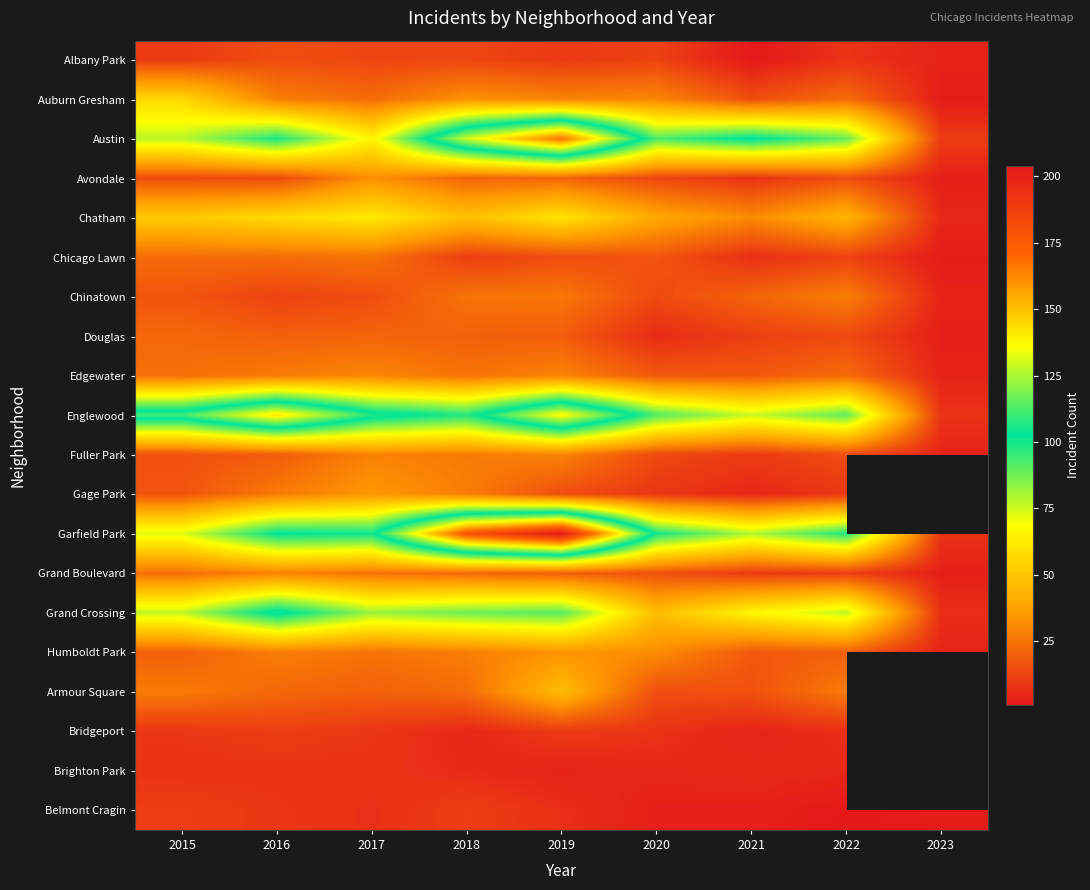

True or false: Brighton Park has a value of 6.0 at 2018.

True